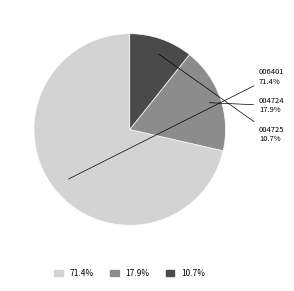

Count the number of slices in the pie.

3